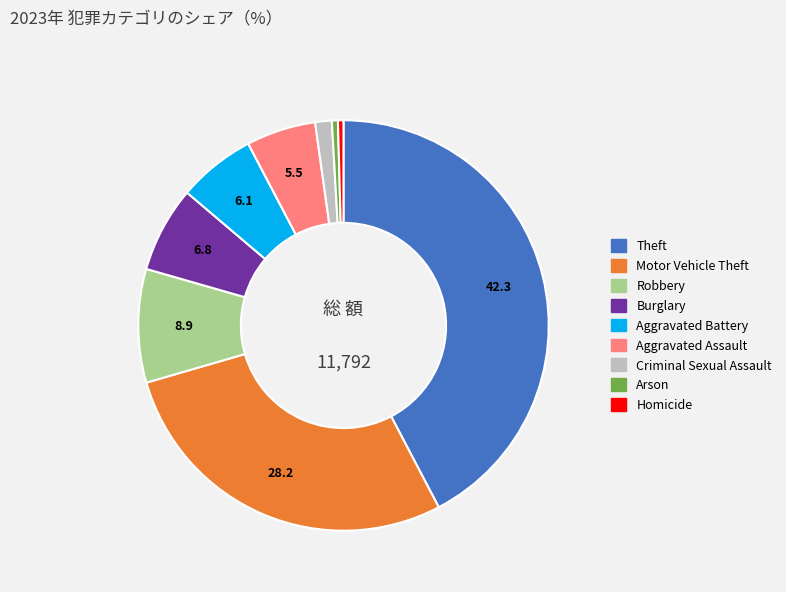

Is the sum of Homicide and Robbery greater than half?

No